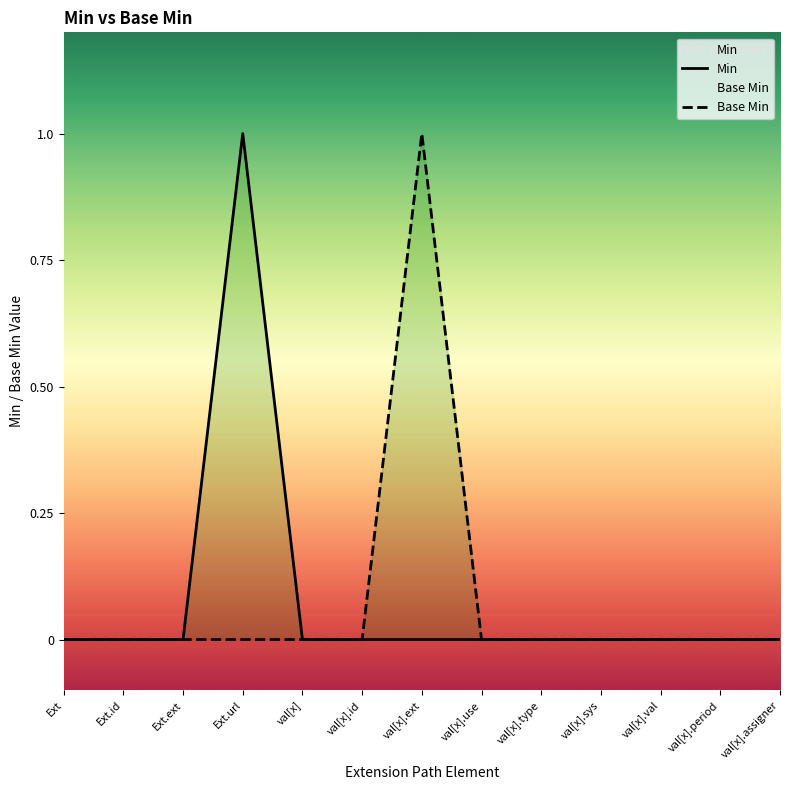

Which series has the widest spread of values?

Min